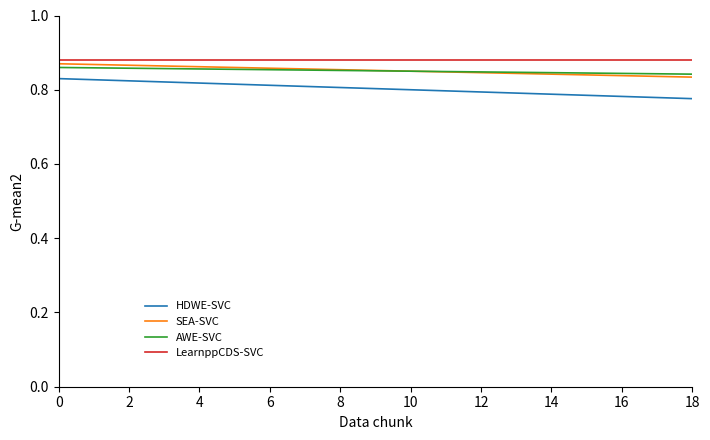

Does the chart display data point markers on the line(s)?

No